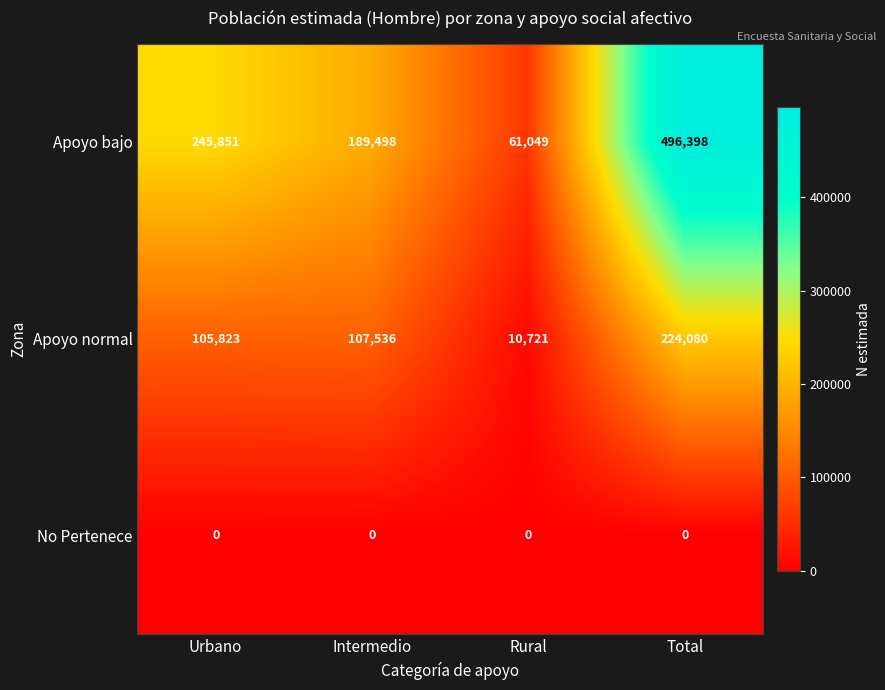

What is the lowest value of the Apoyo bajo series?

61049